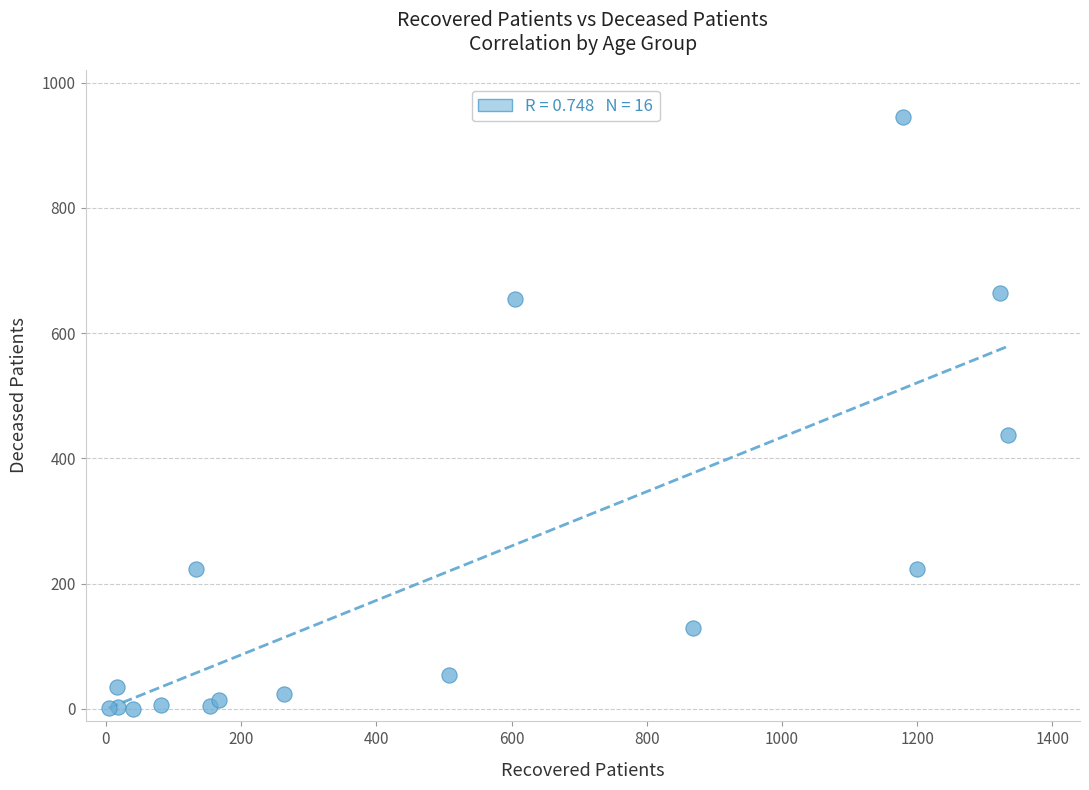

What Y value in the scatter plot is closest to 472?

438